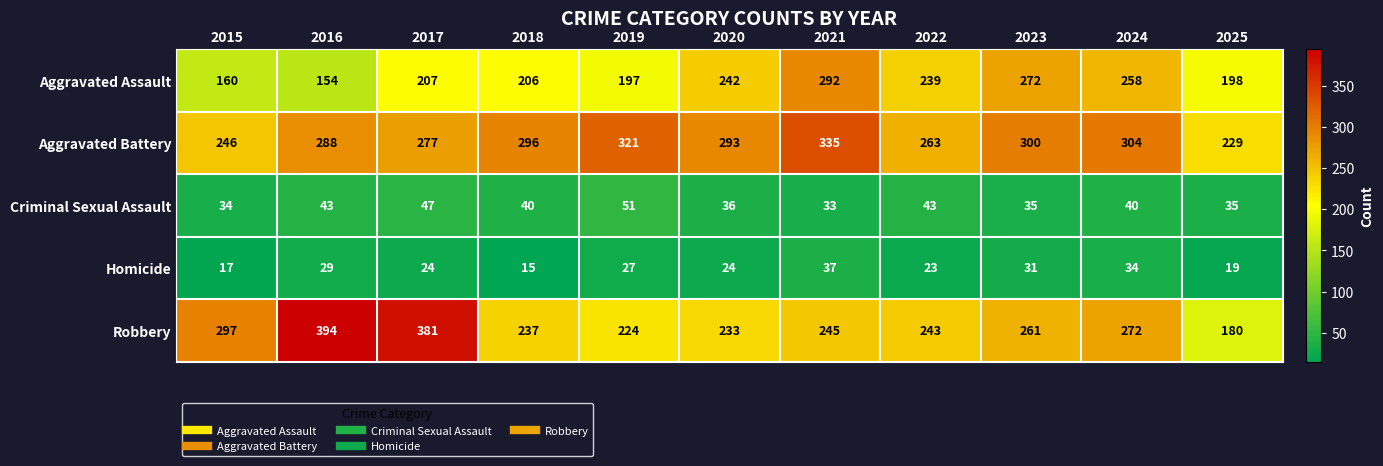

Which series has the largest total across all categories?

Aggravated Battery